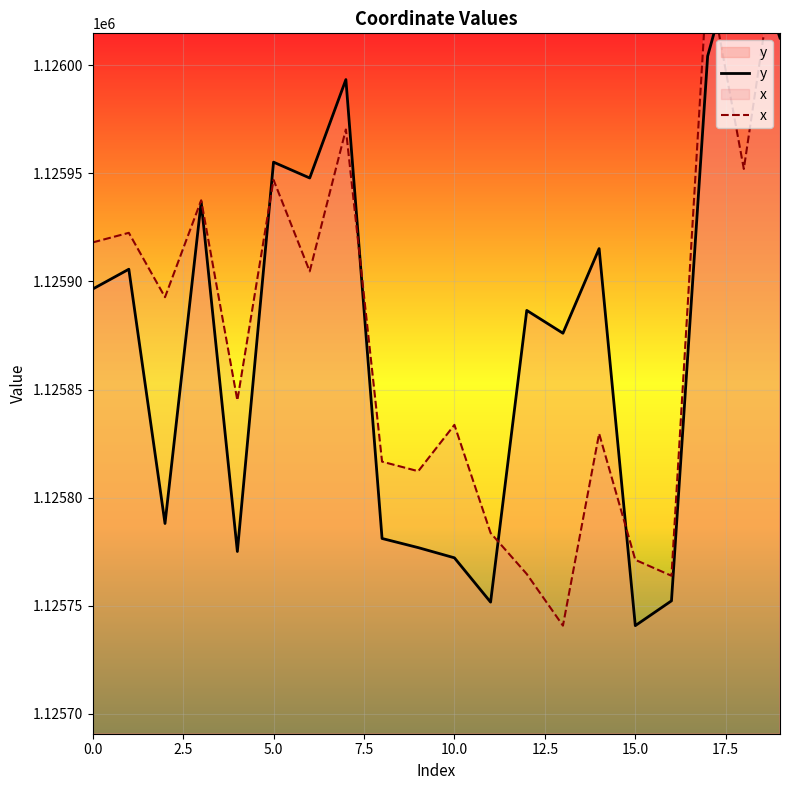

True or false: x has more than 0 points higher than both neighbors.

True